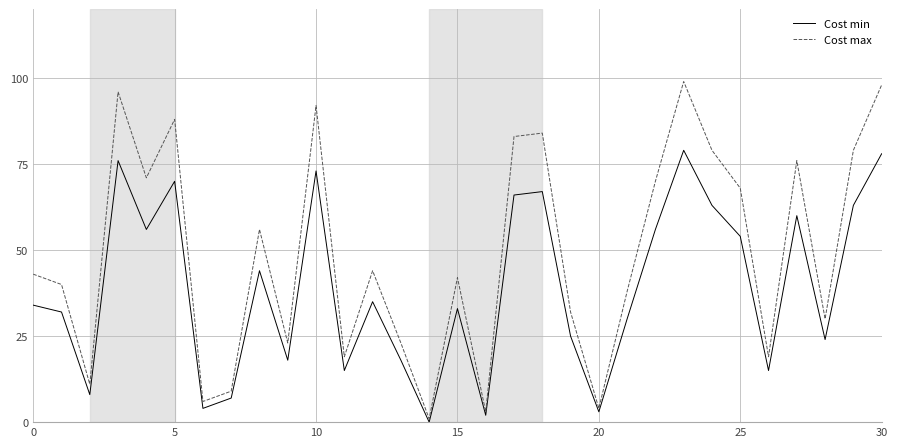

Which series has the widest spread of values?

Cost max